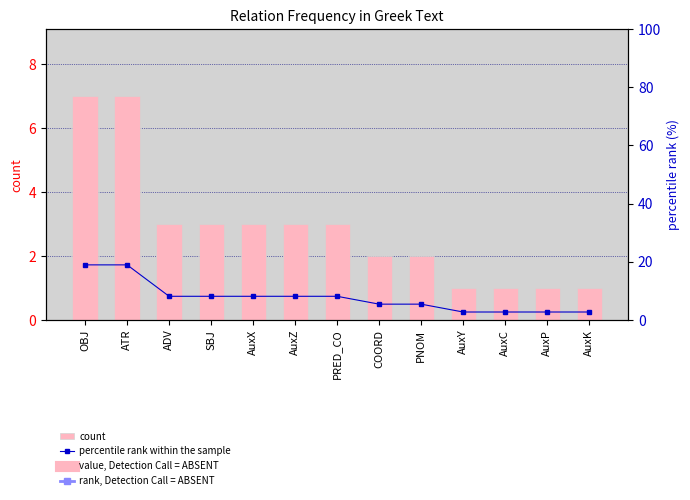

What is the value of the percentile rank within the sample bar at the 1st from the left?

18.9